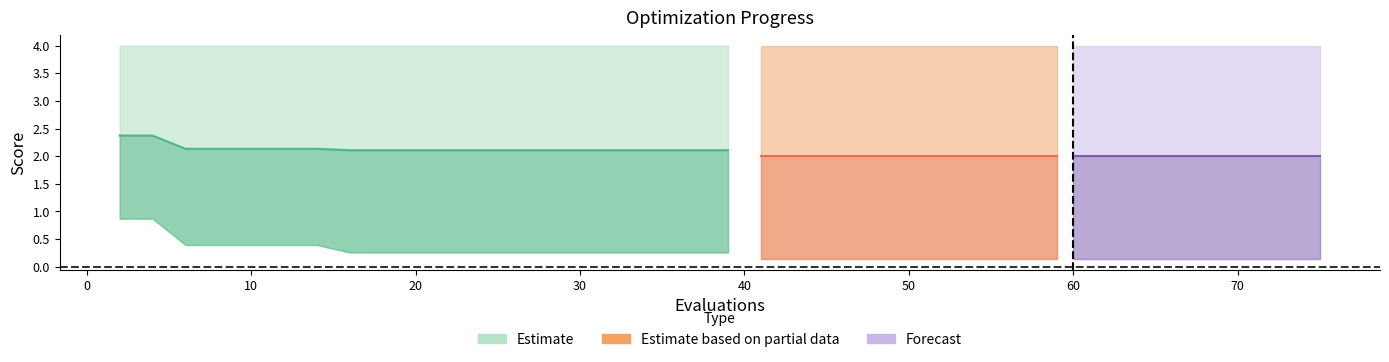

What is the value of the worst point at the 16th from the left?

4.0